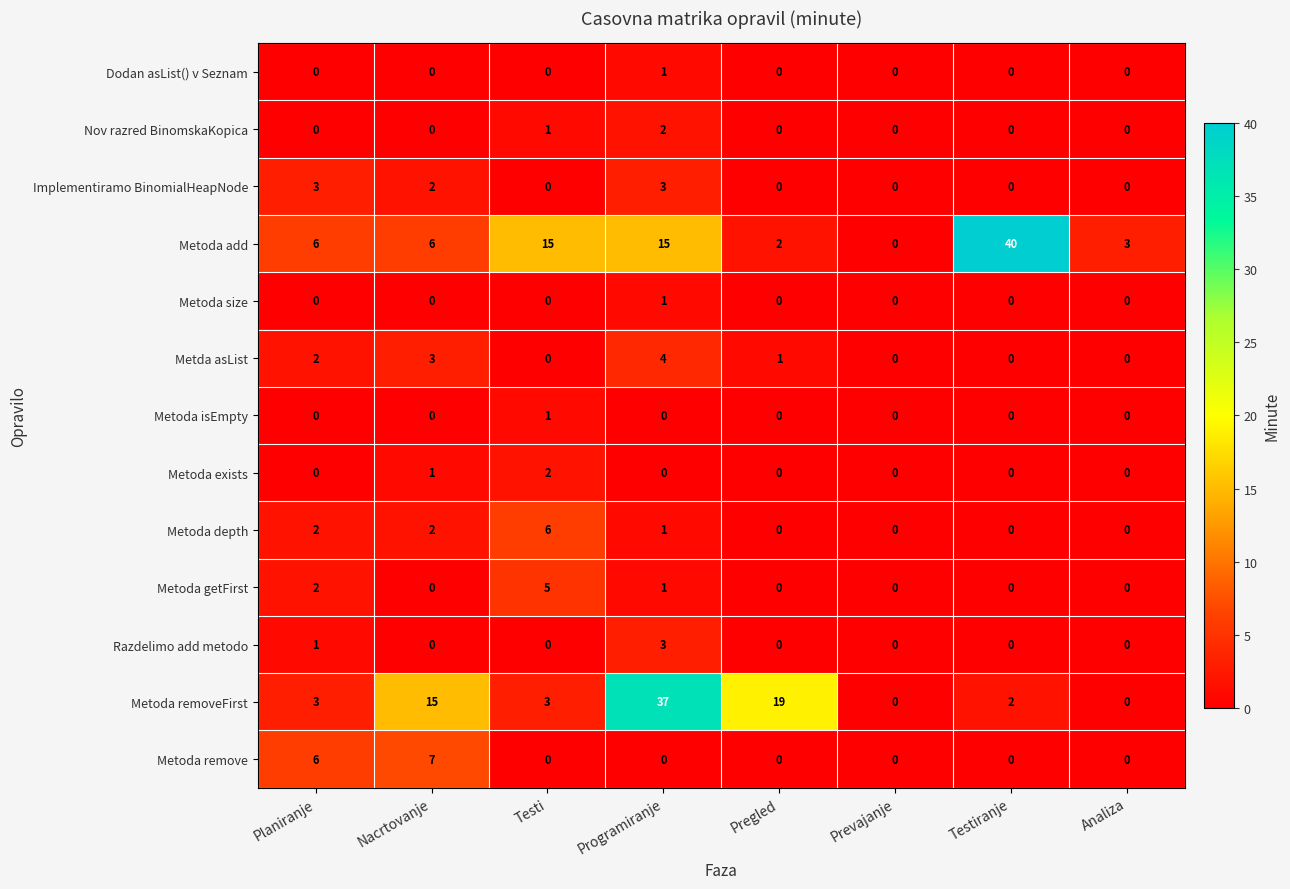

What is the average value of the Metoda add series?

11